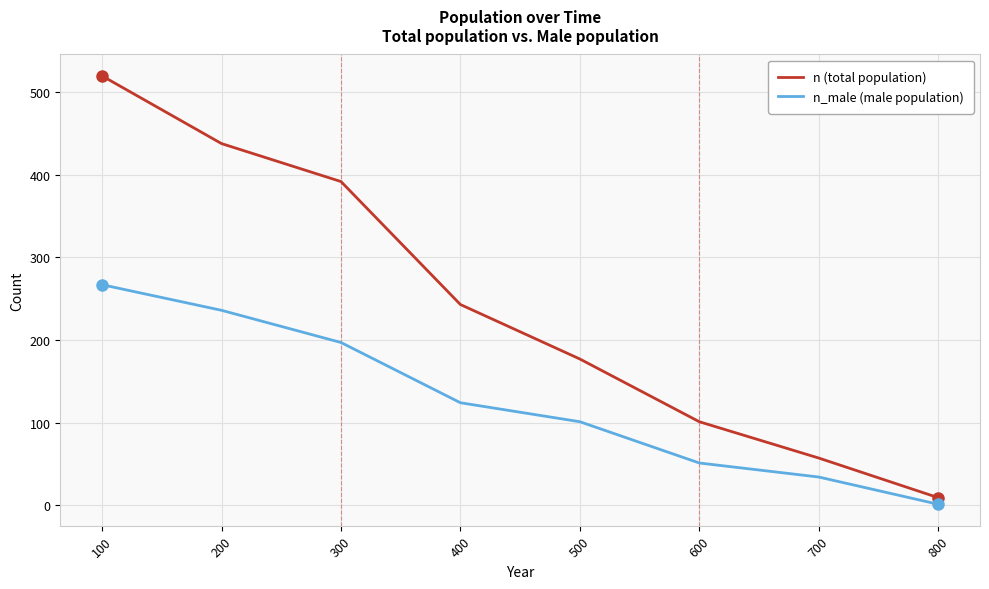

Does the chart have visible grid lines?

Yes